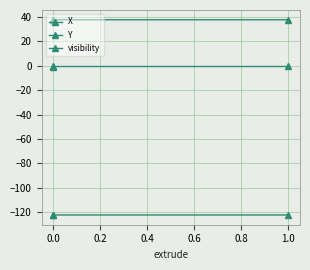

What are all the series names shown in the legend?

X, Y, visibility